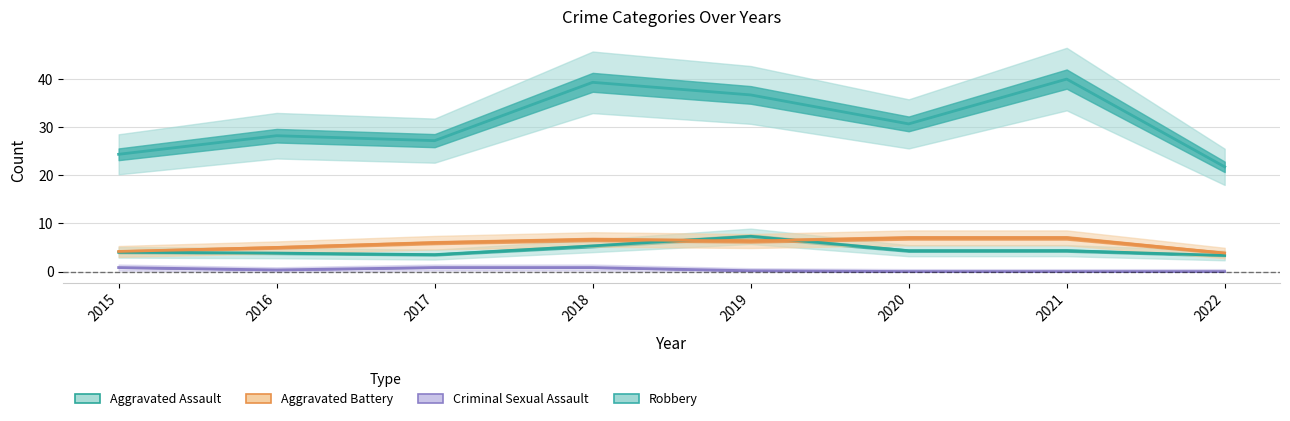

At how many categories does at least one series exceed 33?

3